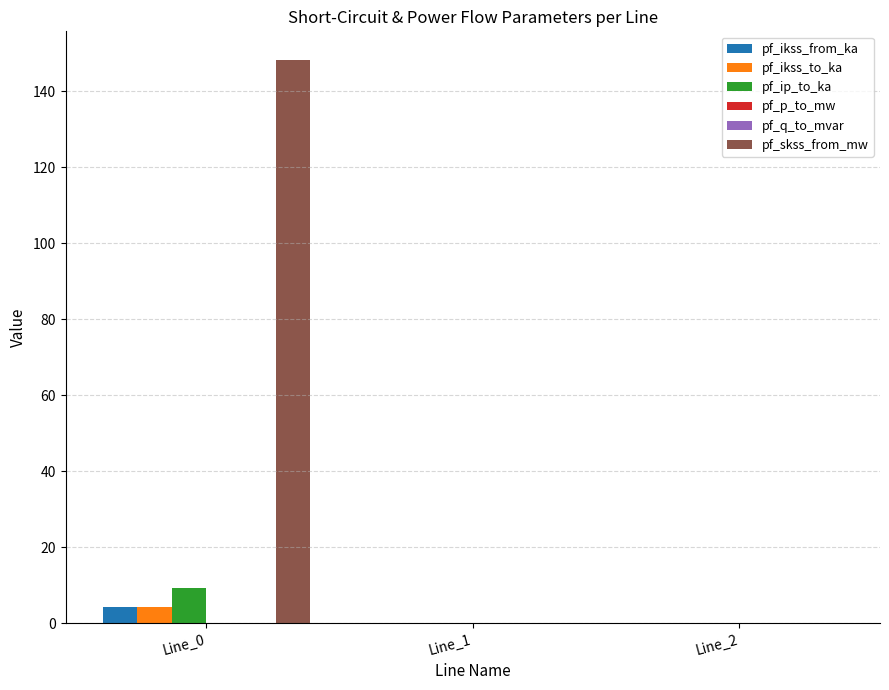

How many distinct data groups are displayed?

6